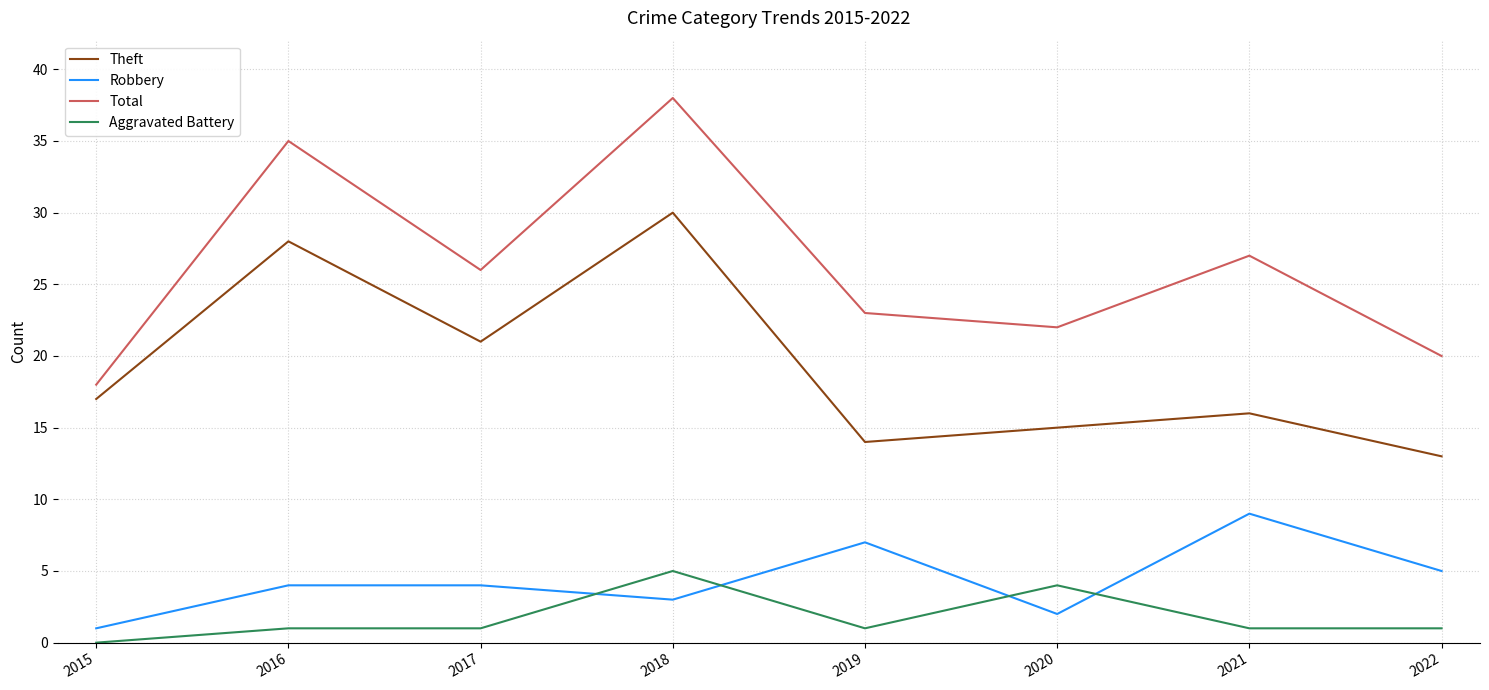

What is the total value across all series at 2020?

43